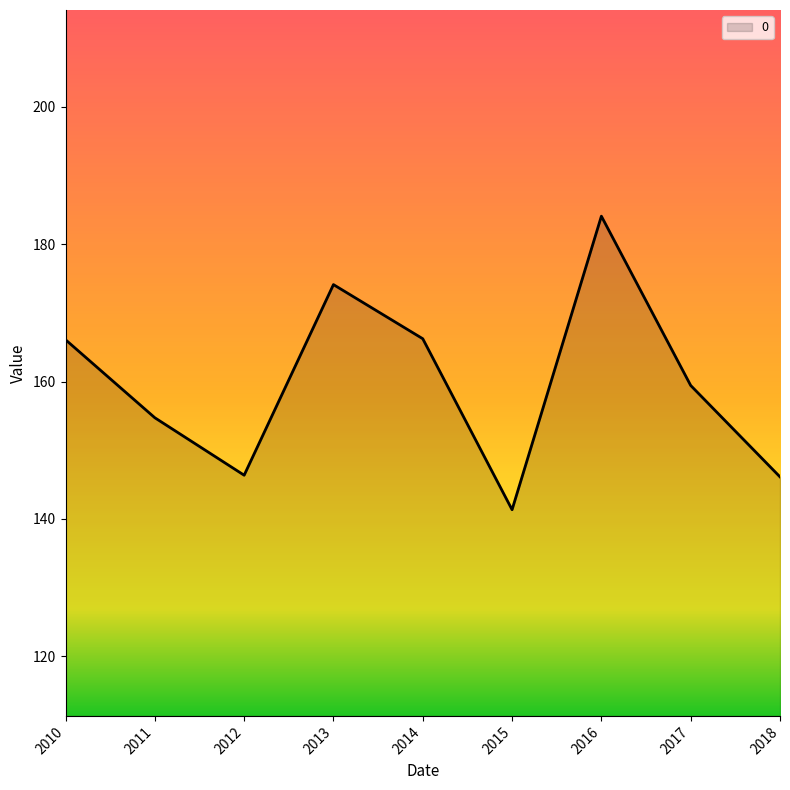

What is the difference between the values at 2017 and 2011?

4.7